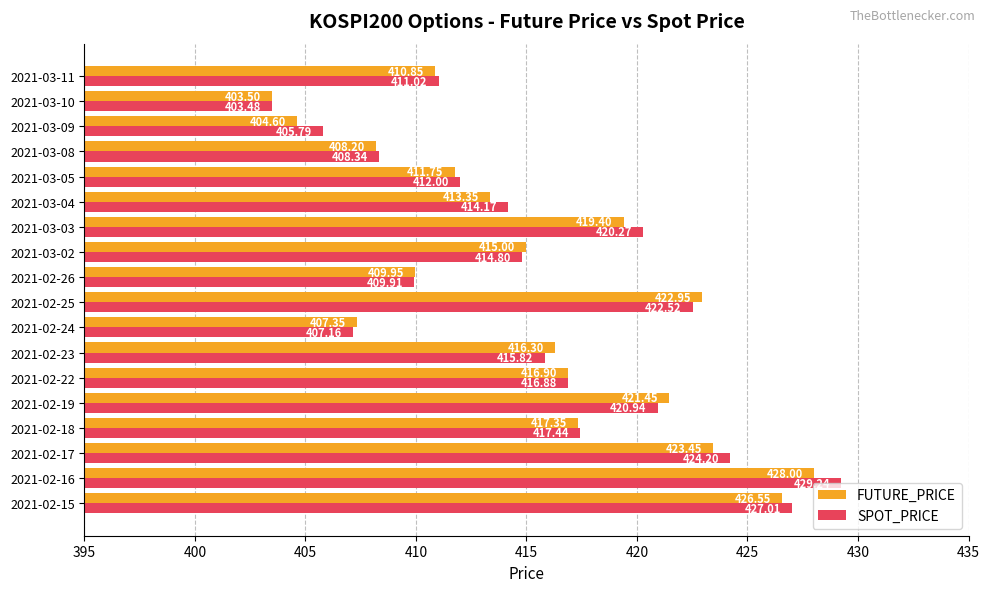

Rank the categories by SPOT_PRICE value from lowest to highest.

2021-03-10, 2021-03-09, 2021-02-24, 2021-03-08, 2021-02-26, 2021-03-11, 2021-03-05, 2021-03-04, 2021-03-02, 2021-02-23, 2021-02-22, 2021-02-18, 2021-03-03, 2021-02-19, 2021-02-25, 2021-02-17, 2021-02-15, 2021-02-16